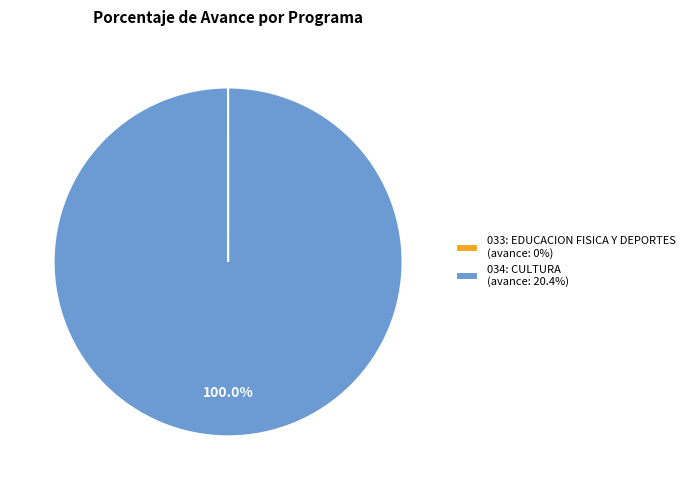

Is there a majority slice in this chart?

Yes